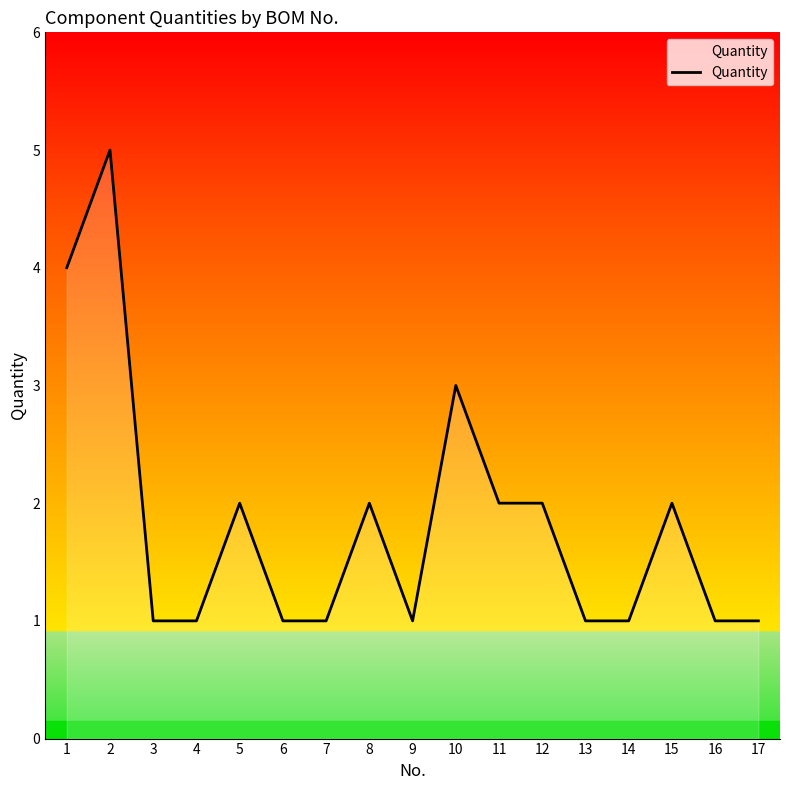

True or false: the data shows 2 at 12.

True